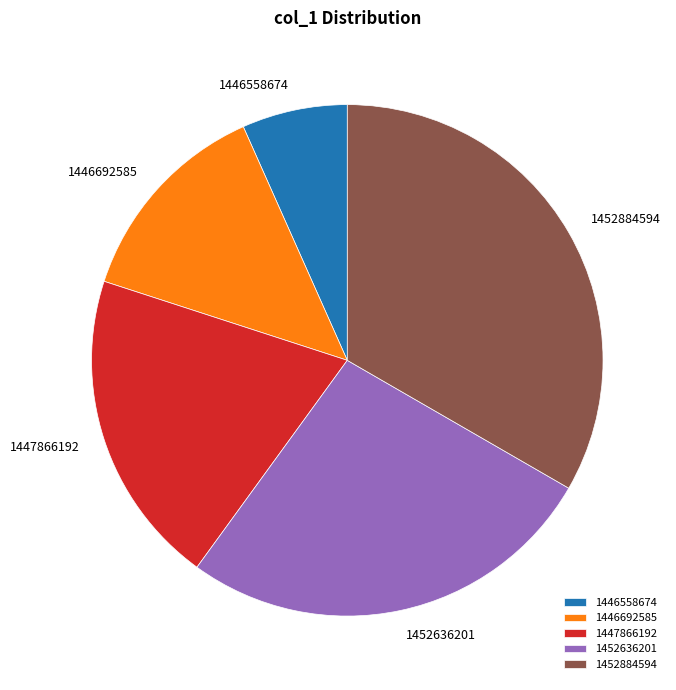

Rank the categories by value from lowest to highest.

1446558674, 1446692585, 1447866192, 1452636201, 1452884594